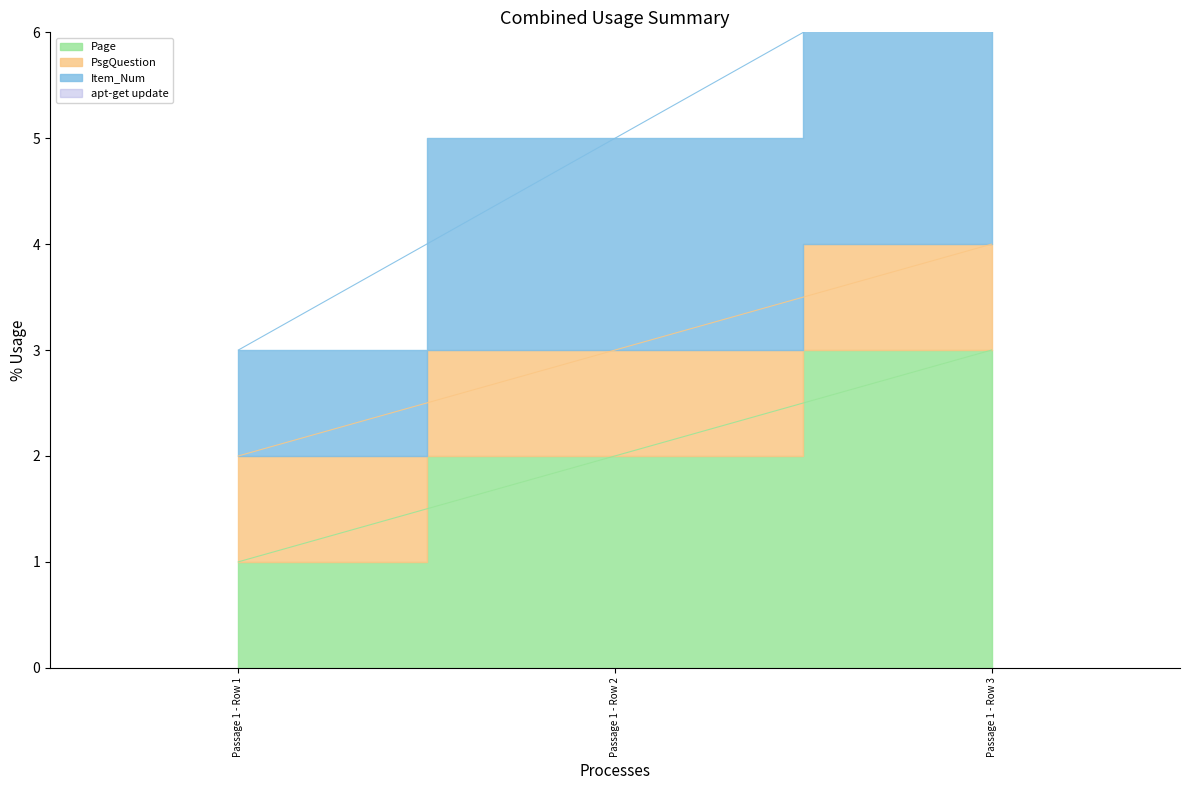

What is the difference between the Page values at Passage 1 - Row 2 and Passage 1 - Row 1?

1